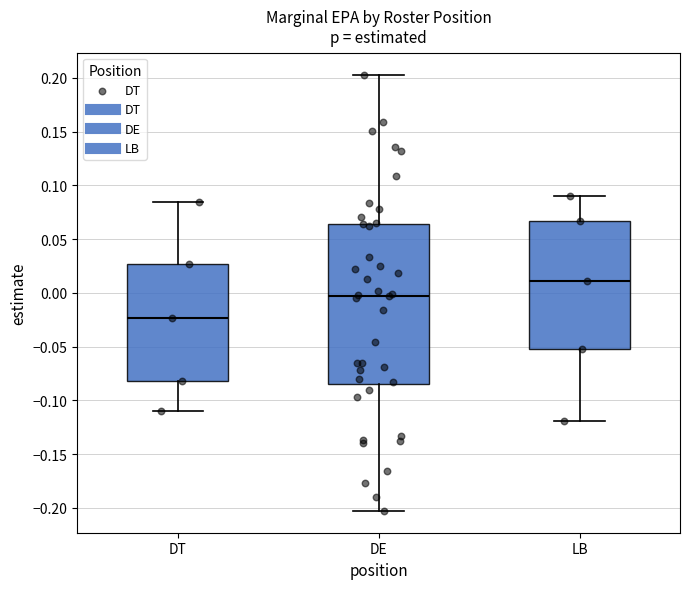

Which box's median line is the highest?

LB